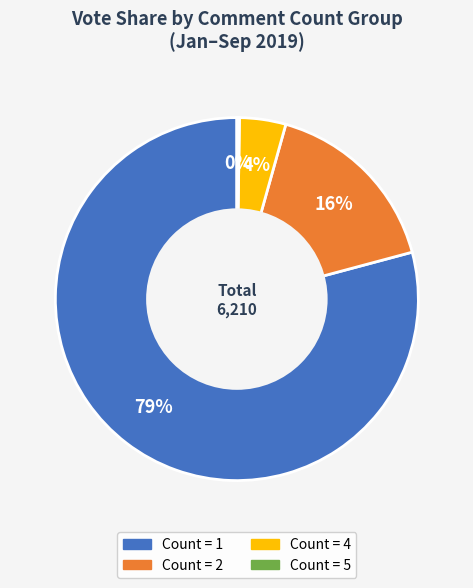

To the nearest percent, what is the average slice percentage?

25%